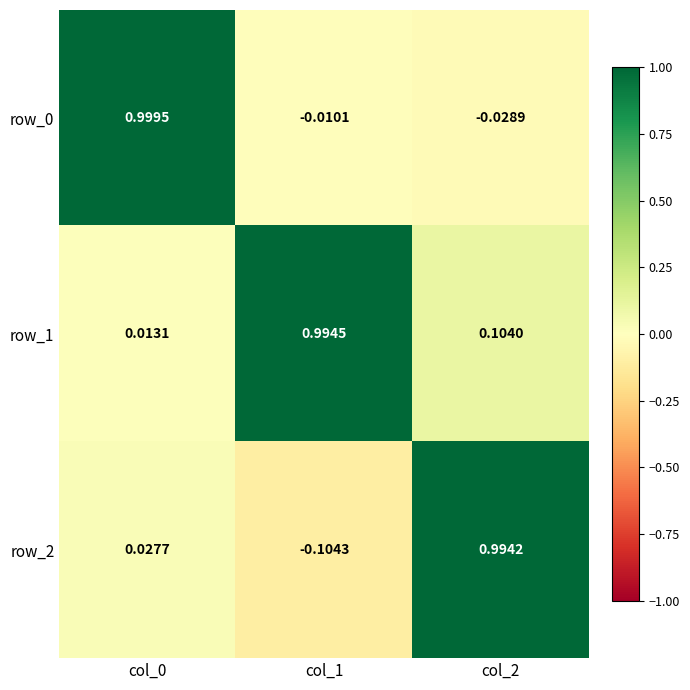

Is the value of row_0 at col_0 greater than the value of row_1 at col_1?

Yes